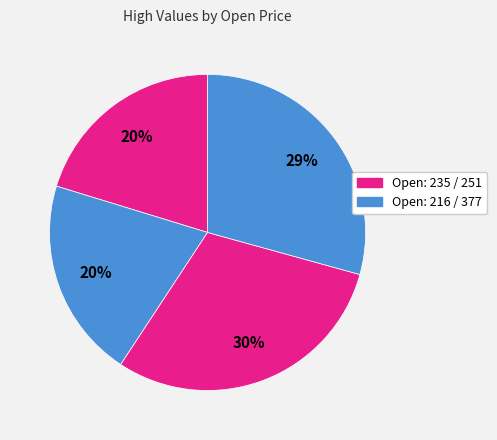

Count the number of slices in the pie.

4